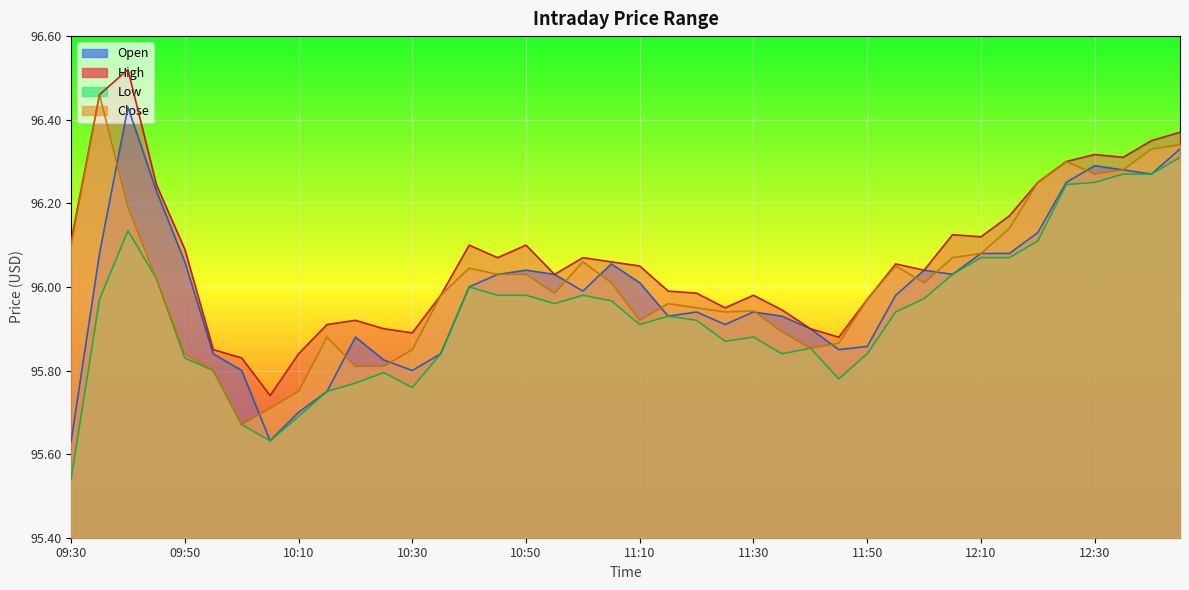

Reading left to right, list all the values displayed in this chart.

Close: 96.1	96.5	96.2	96.0	95.8	95.8	95.7	95.7	95.8	95.9	95.8	95.8	95.8	96.0	96.0	96.0	96.0	96.0	96.1	96.0	95.9	96.0	95.9	95.9	95.9	95.9	95.9	95.9	96.0	96.1	96.0	96.1	96.1	96.1	96.2	96.3	96.3	96.3	96.3	96.3
High: 96.1	96.5	96.5	96.2	96.1	95.8	95.8	95.7	95.8	95.9	95.9	95.9	95.9	96.0	96.1	96.1	96.1	96.0	96.1	96.1	96.1	96.0	96.0	95.9	96.0	95.9	95.9	95.9	96.0	96.1	96.0	96.1	96.1	96.2	96.2	96.3	96.3	96.3	96.3	96.4
Low: 95.5	96.0	96.1	96.0	95.8	95.8	95.7	95.6	95.7	95.8	95.8	95.8	95.8	95.8	96.0	96.0	96.0	96.0	96.0	96.0	95.9	95.9	95.9	95.9	95.9	95.8	95.9	95.8	95.8	95.9	96.0	96.0	96.1	96.1	96.1	96.2	96.2	96.3	96.3	96.3
Open: 95.6	96.1	96.4	96.2	96.1	95.8	95.8	95.6	95.7	95.8	95.9	95.8	95.8	95.8	96.0	96.0	96.0	96.0	96.0	96.1	96.0	95.9	95.9	95.9	95.9	95.9	95.9	95.8	95.9	96.0	96.0	96.0	96.1	96.1	96.1	96.2	96.3	96.3	96.3	96.3